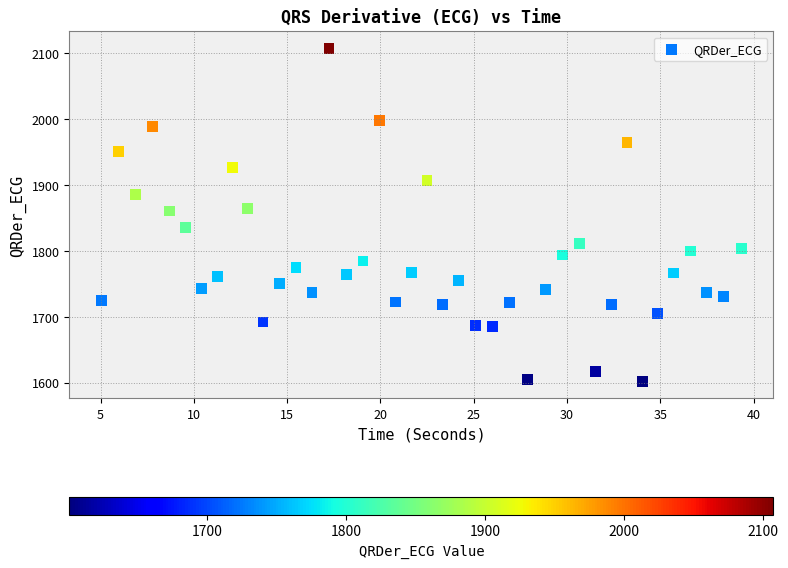

What is the range of Y values (max minus min)?

506.1